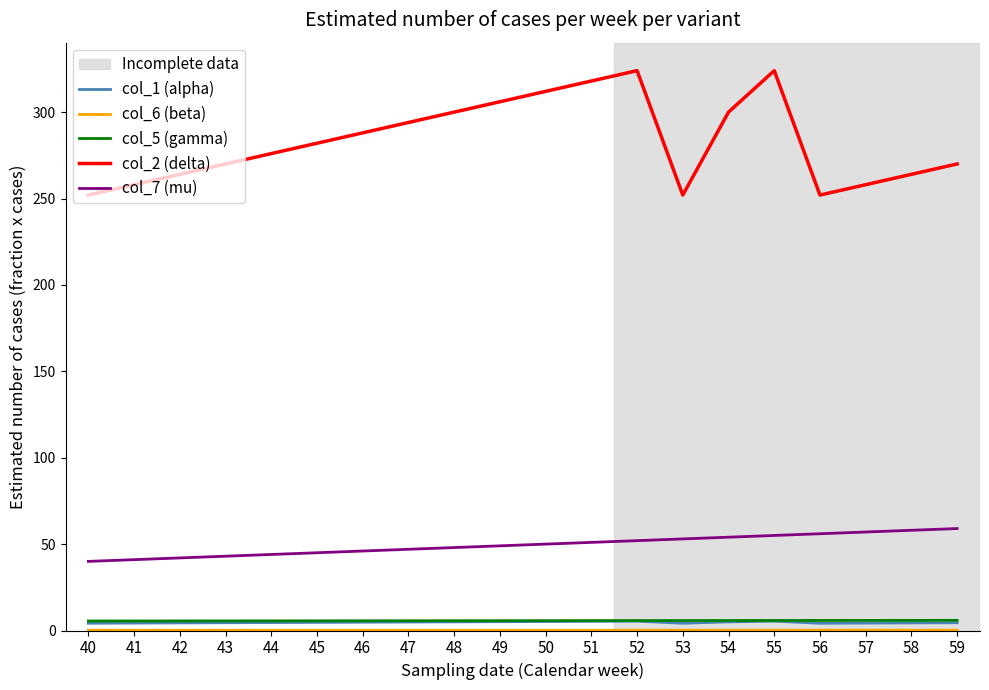

What is the sum of the col_5 (gamma) values at 59 and 40?

11.4